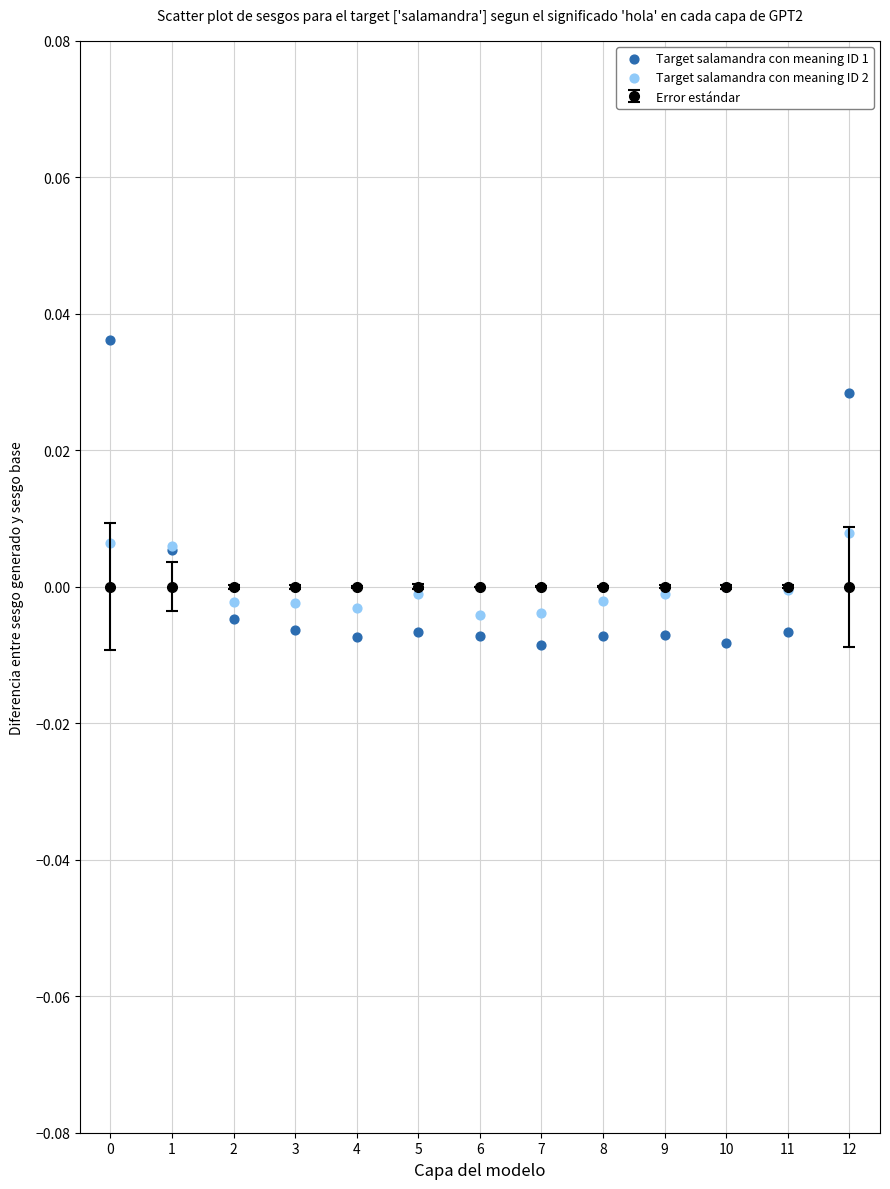

Which series contains the lowest Y value?

Target salamandra con meaning ID 1